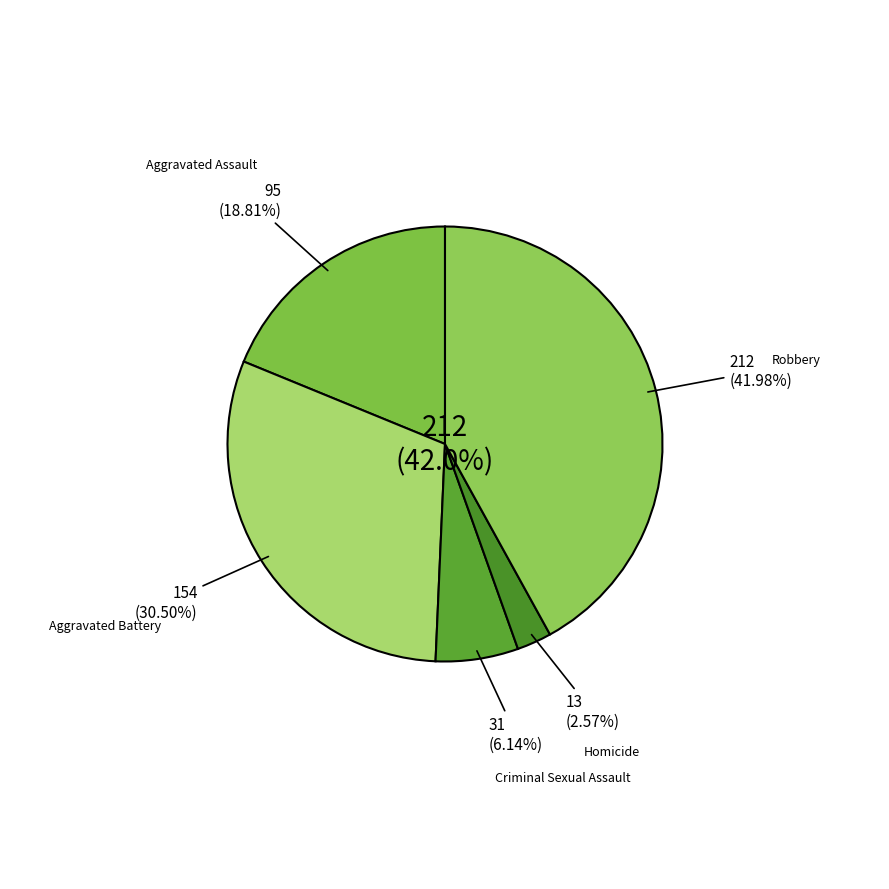

Which has a higher value, Aggravated Assault or Criminal Sexual Assault?

Aggravated Assault